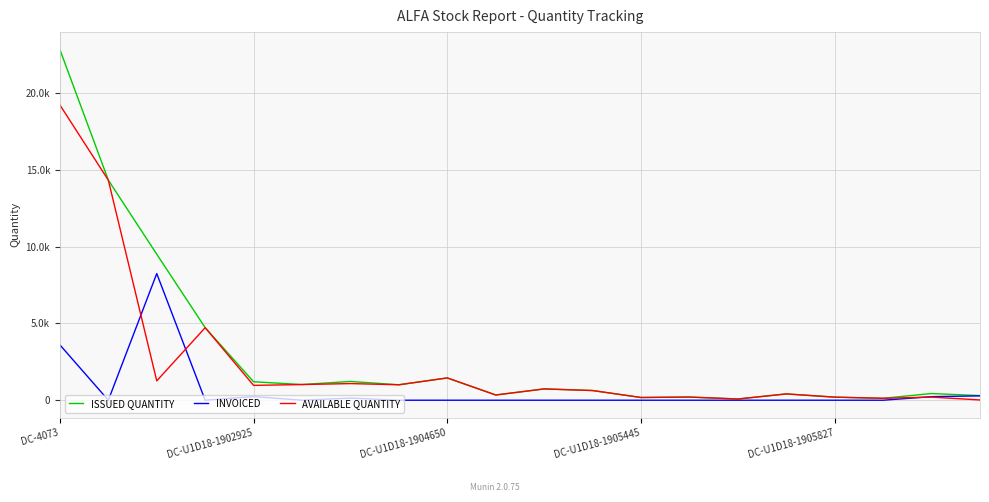

What is the sum of all INVOICED values?

12728